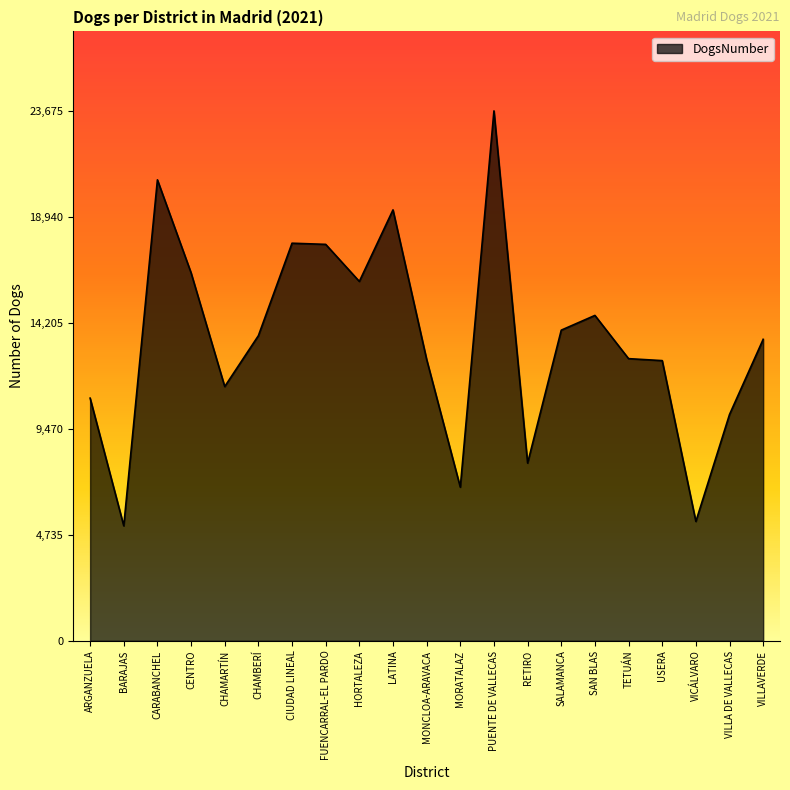

Which label corresponds to the largest value in the chart?

PUENTE DE VALLECAS